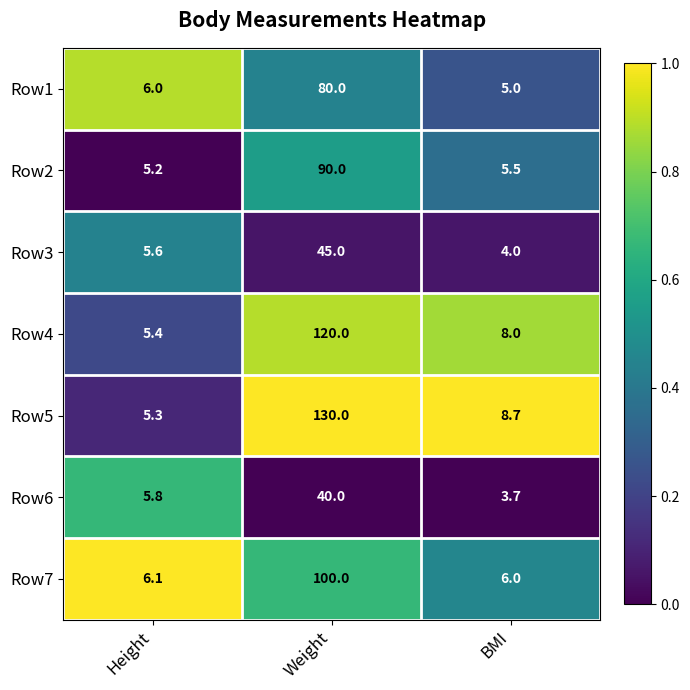

What is the difference between the maximum and minimum values in the Row4 series?

114.6